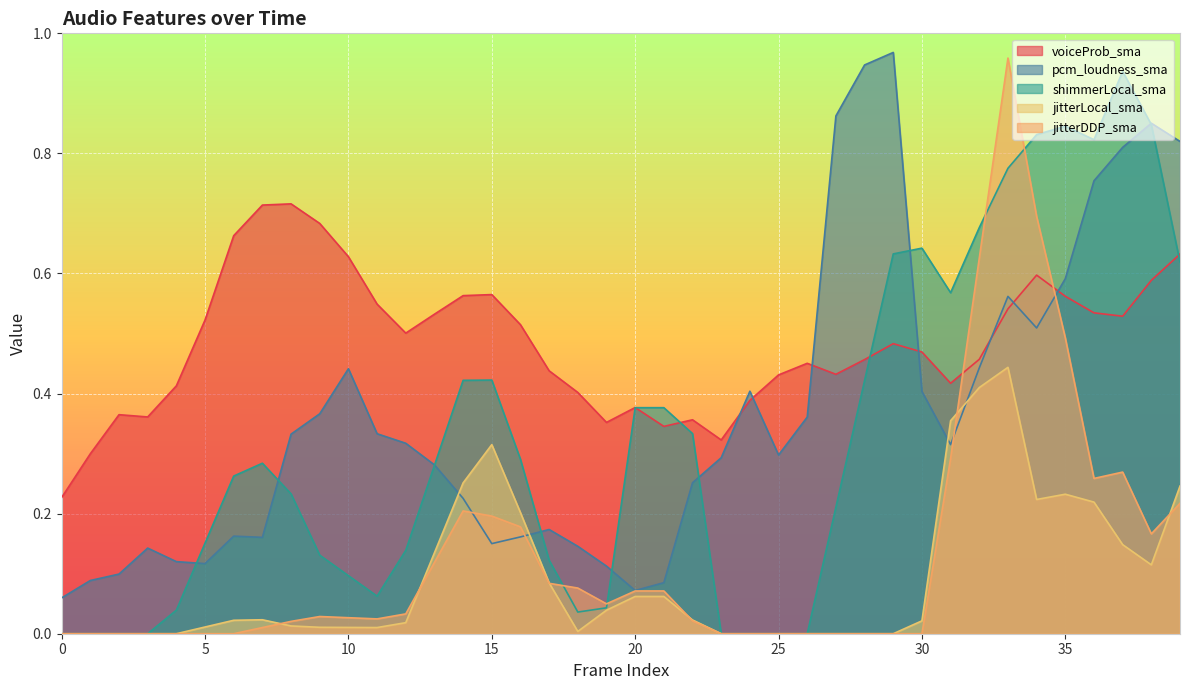

Is it true that jitterLocal_sma equals 0.2 at 34?

True